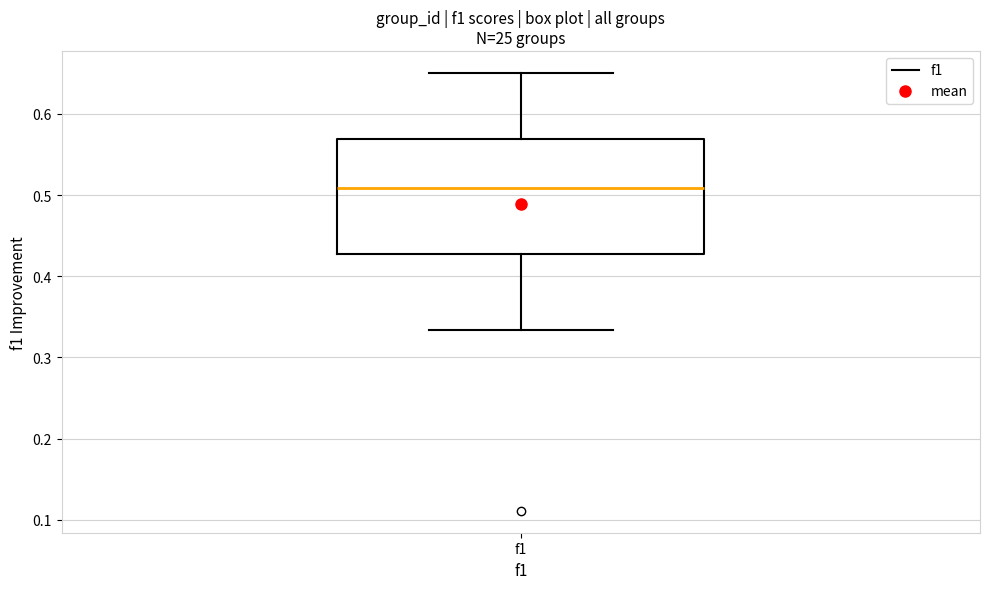

Where is the lower edge of the box for f1 on the y-axis? The values are not printed on the chart, so give them approximately, as read against the axis.

0.43